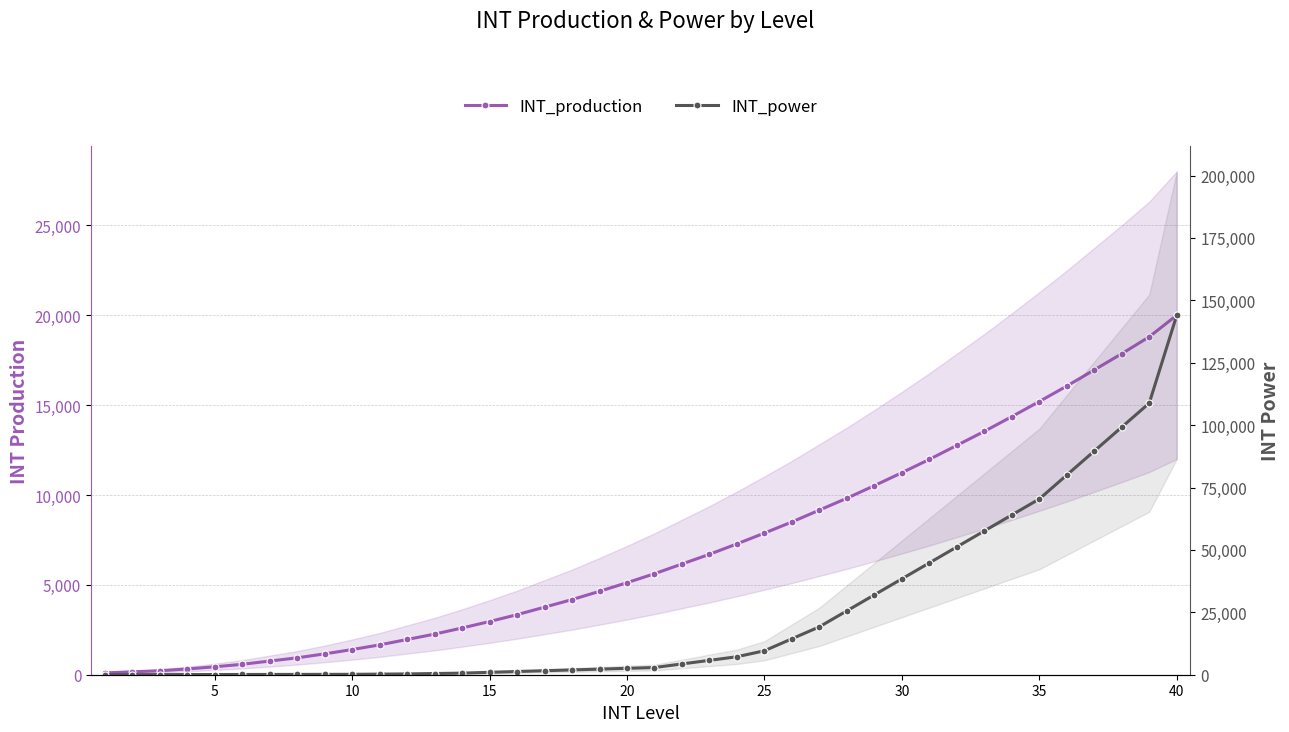

At which label does INT_production first exceed 5620?

21